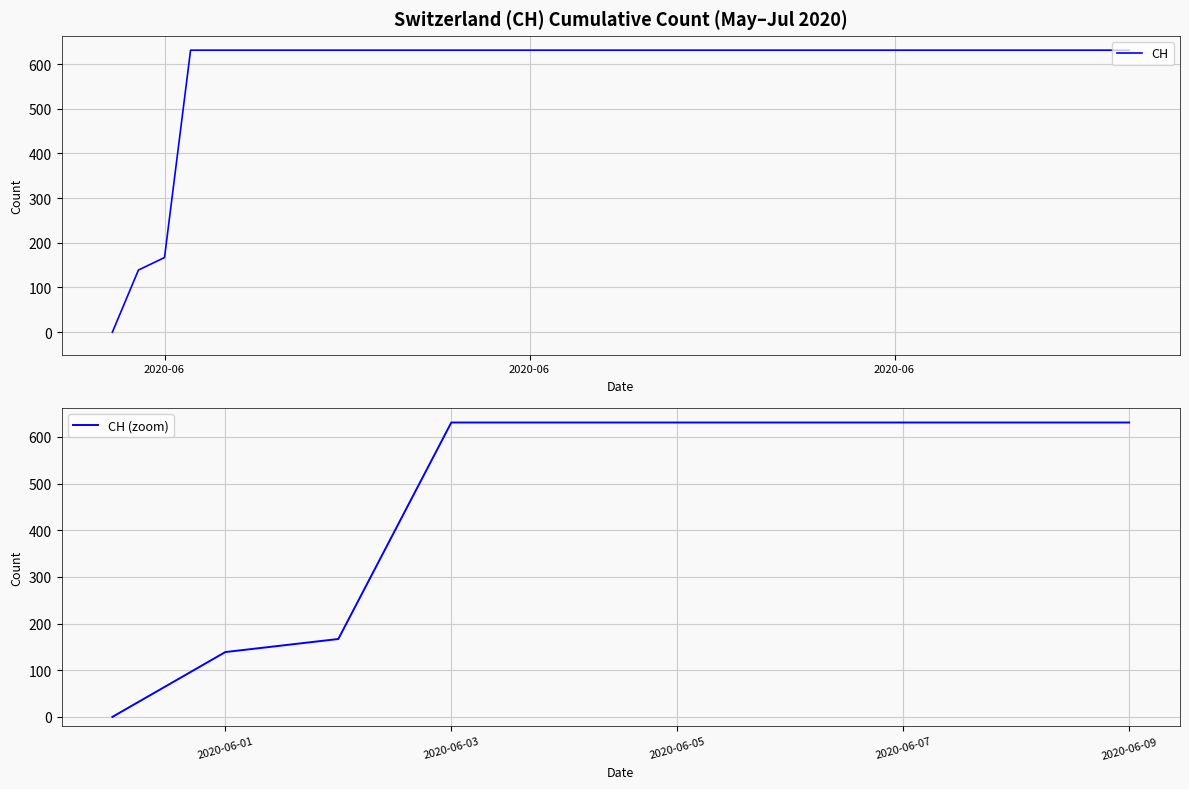

Reading left to right, extract all data points from this chart.

0	139	167	631	631	631	631	631	631	631	631	631	631	631	631	631	631	631	631	631	631	631	631	631	631	631	631	631	631	631	631	631	631	631	631	631	631	631	631	631